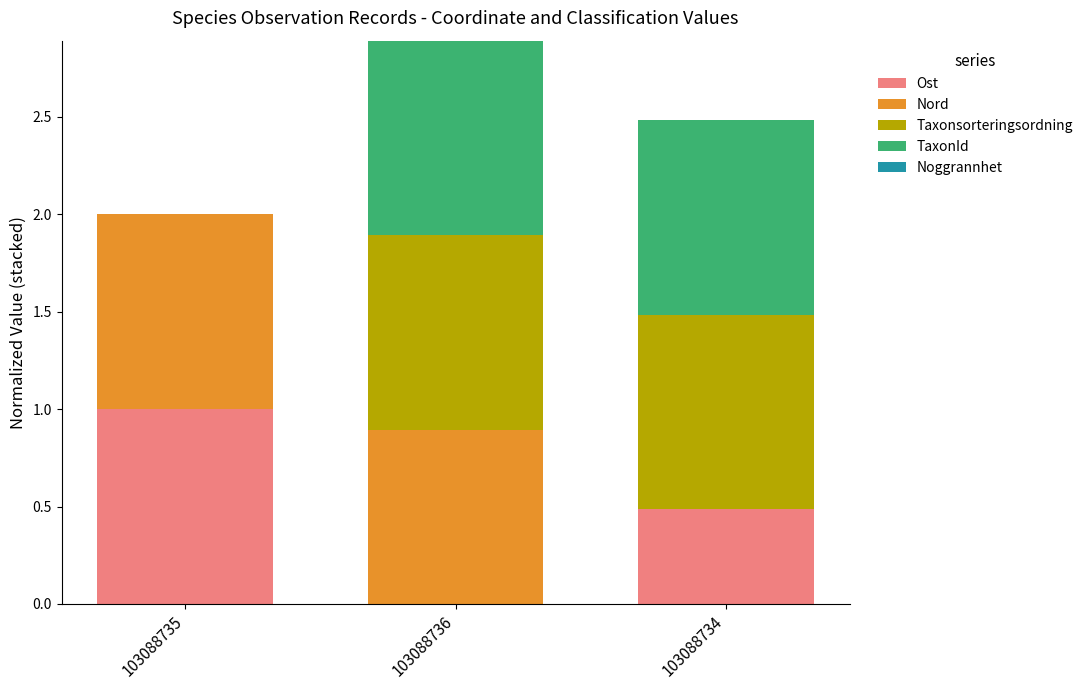

What is the maximum value for Ost?

1.0